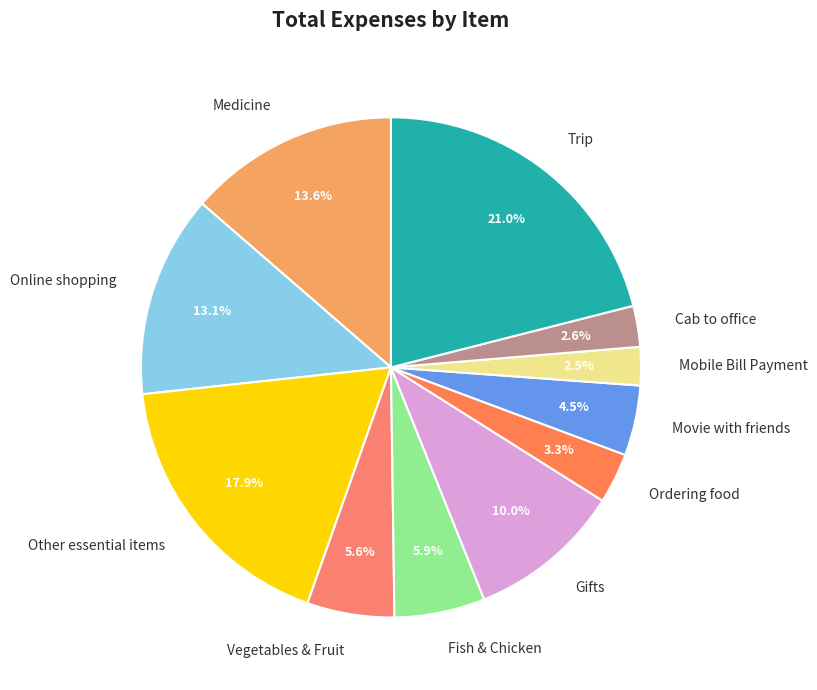

Combined, what portion of the pie is Ordering food and Movie with friends?

7.8%